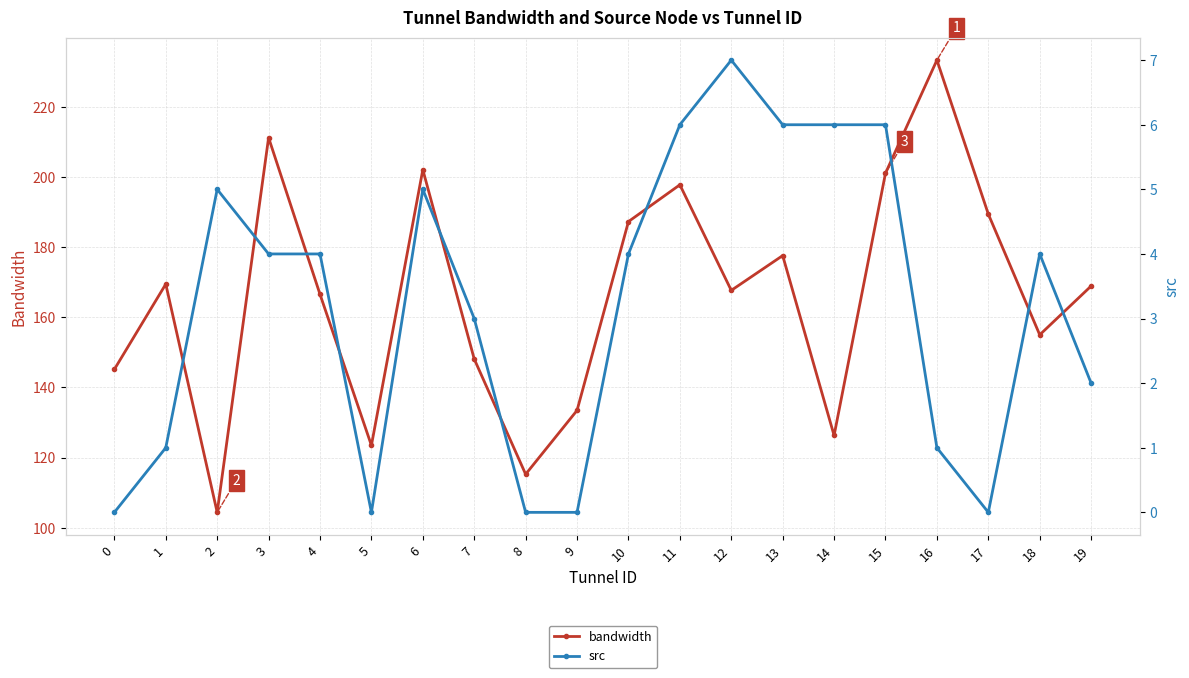

In src, how many points are higher than both neighbors (excluding endpoints)?

4